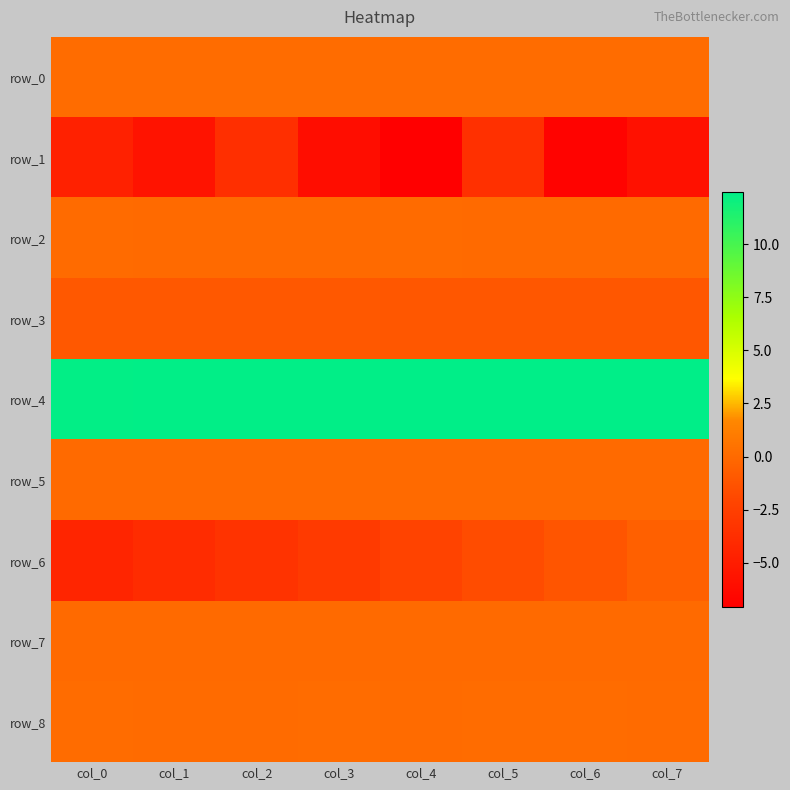

Which category has the highest value in the row_0 series?

col_2